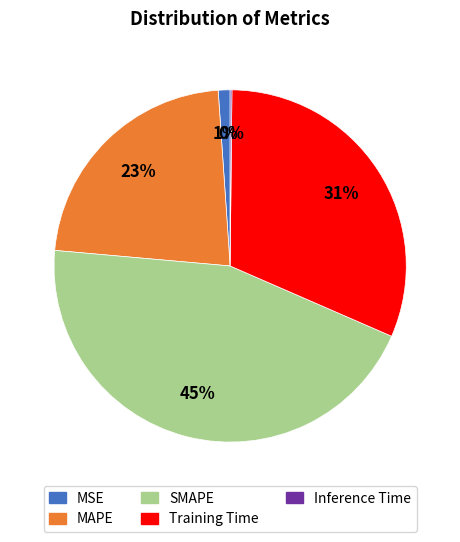

Approximately how many times larger is the value at MAPE compared to Training Time?

0.7